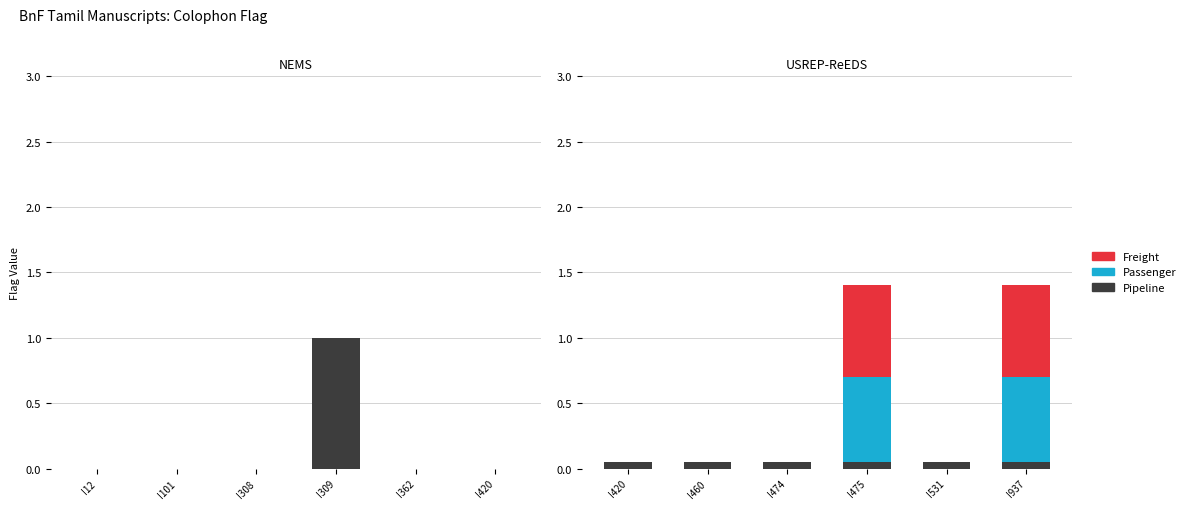

Is it true that Passenger equals -0.3 at I420?

False